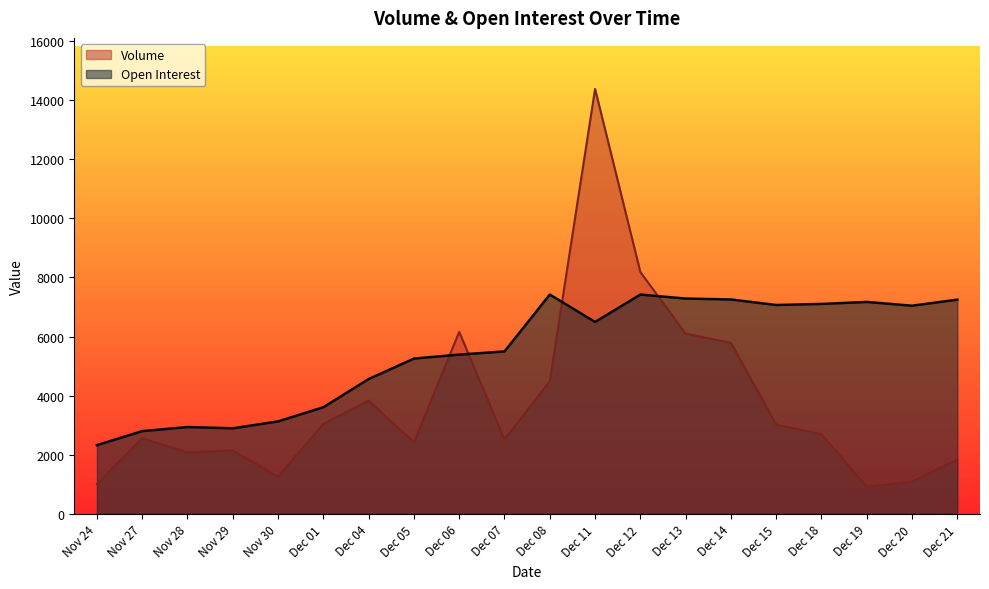

What is the difference between the second highest and second lowest values in the Open Interest series?

4620